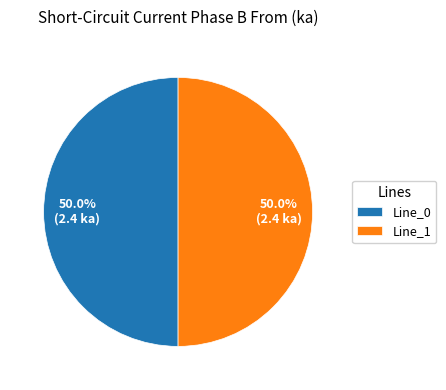

What portion of the pie excludes Line_0?

50.0%